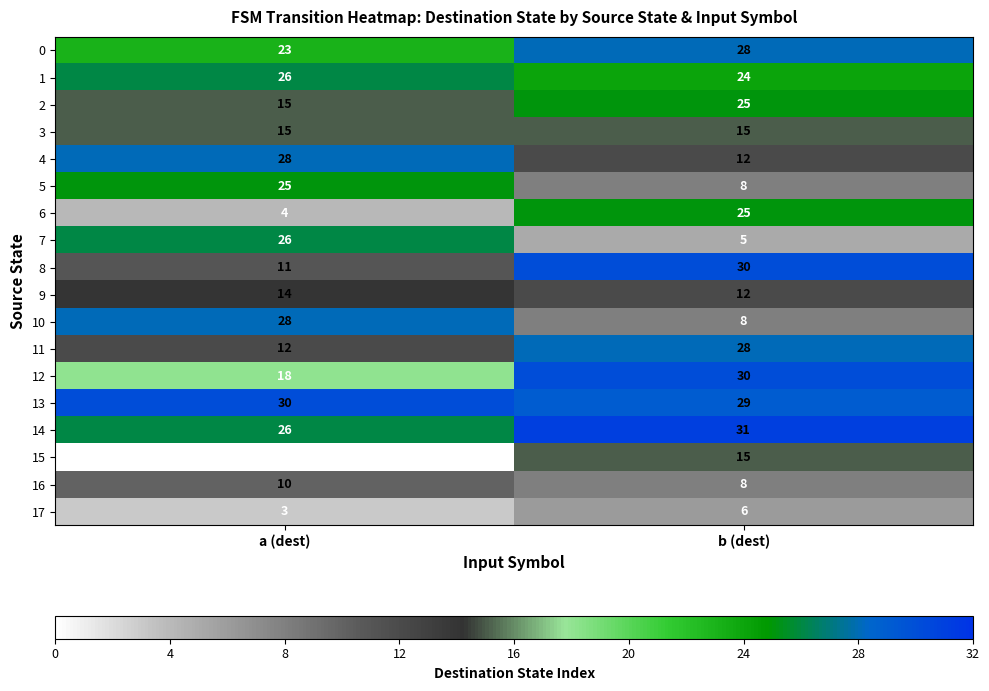

List the labels in order of 6 value, smallest first.

a (dest), b (dest)